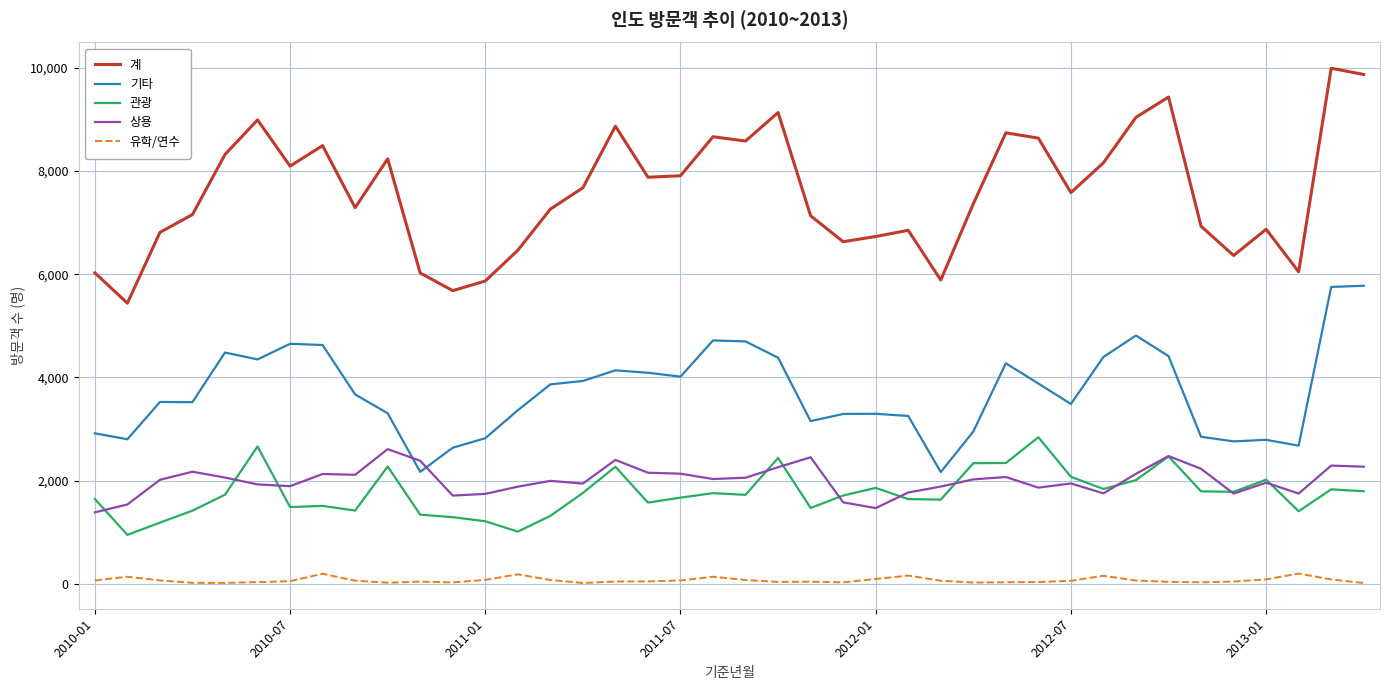

True or false: 계 and 관광 intersect in this chart.

False